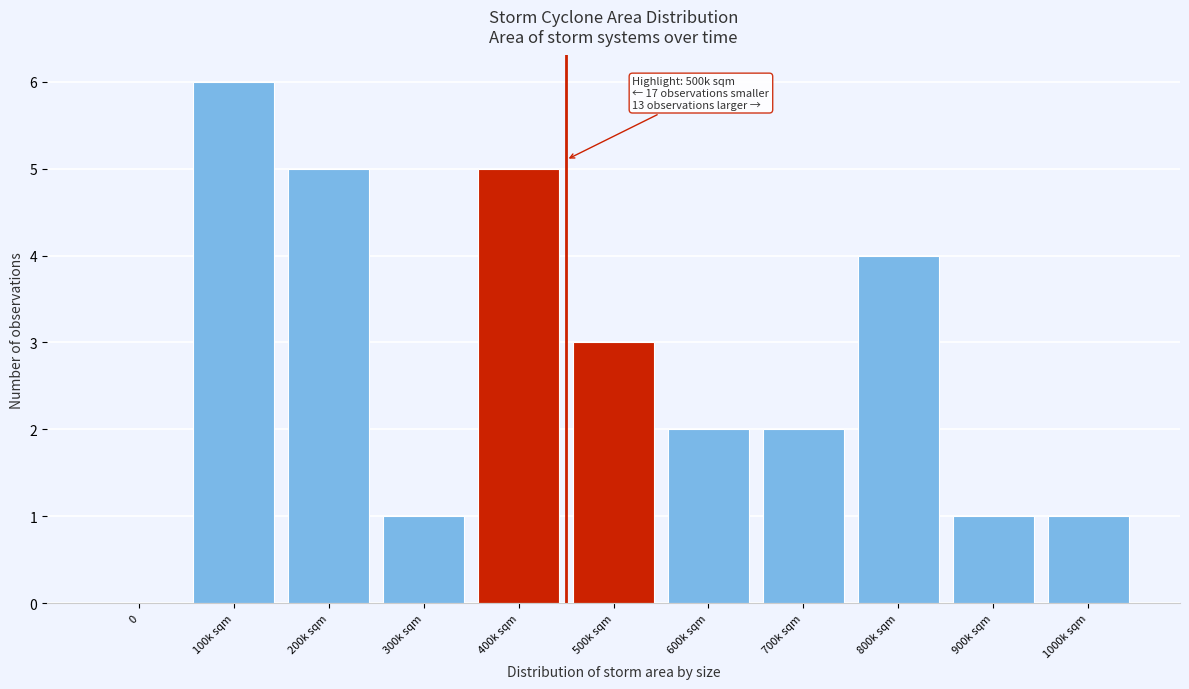

Reading right to left, extract all data points from this chart.

1000k sqm=1	900k sqm=1	800k sqm=4	700k sqm=2	600k sqm=2	500k sqm=3	400k sqm=5	300k sqm=1	200k sqm=5	100k sqm=6	0=0